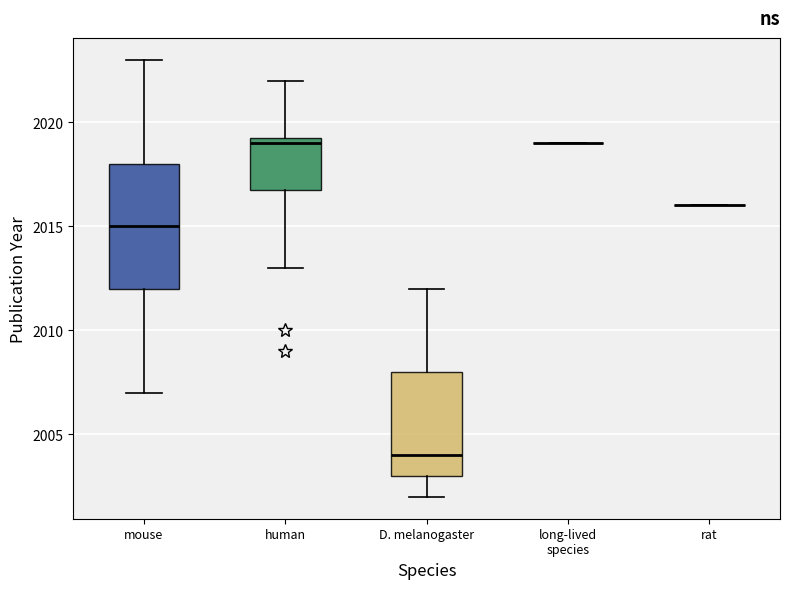

Reading left to right, transcribe this box plot: for each box, give where its median line is, the range the box spans, and where its two whiskers end, as read against the y-axis. The values are not printed on the chart, so give them approximately, as read against the axis.

mouse: median 2015.0, box 2012.0 to 2018.0, whiskers 2007.0 to 2023.0
human: median 2019.0, box 2017.0 to 2019.5, whiskers 2013.0 to 2022.0
D. melanogaster: median 2004.0, box 2003.0 to 2008.0, whiskers 2002.0 to 2012.0
long-lived species: box collapsed to a line at 2019.0, whiskers 2019.0 to 2019.0
rat: box collapsed to a line at 2016.0, whiskers 2016.0 to 2016.0